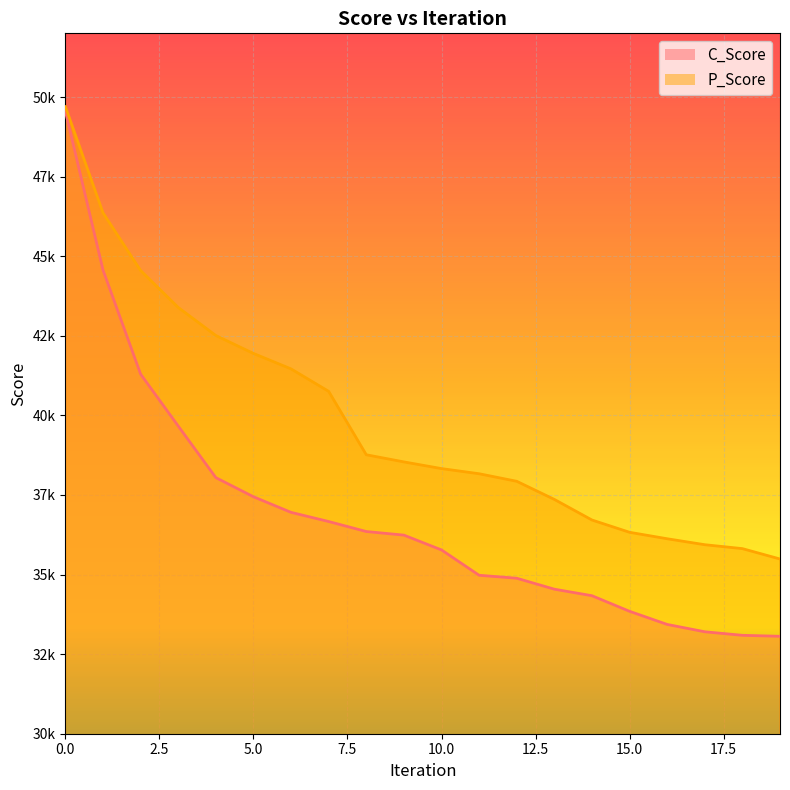

What is the sum of all P_Score values?

796149